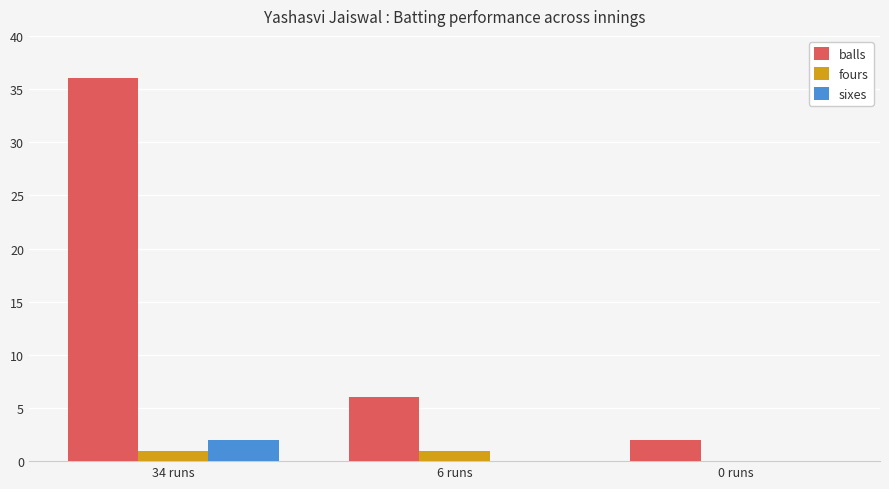

The value of sixes at 6 runs is 0. True or false?

True